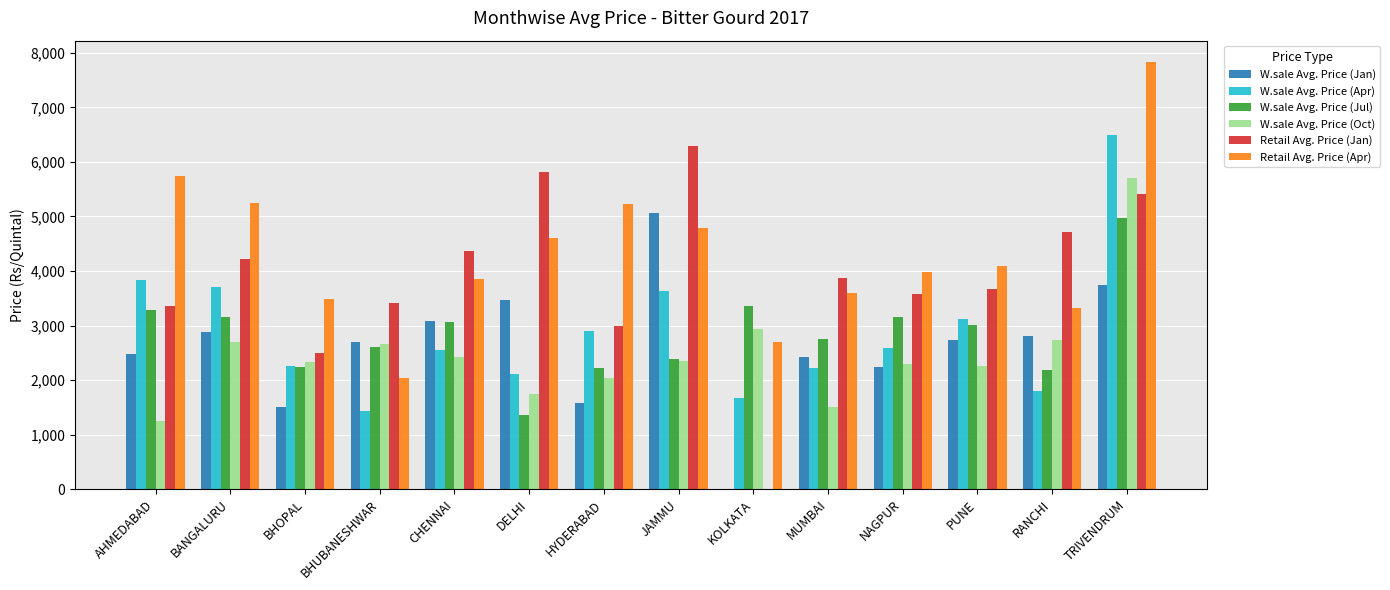

How many categories are shown in the chart?

14